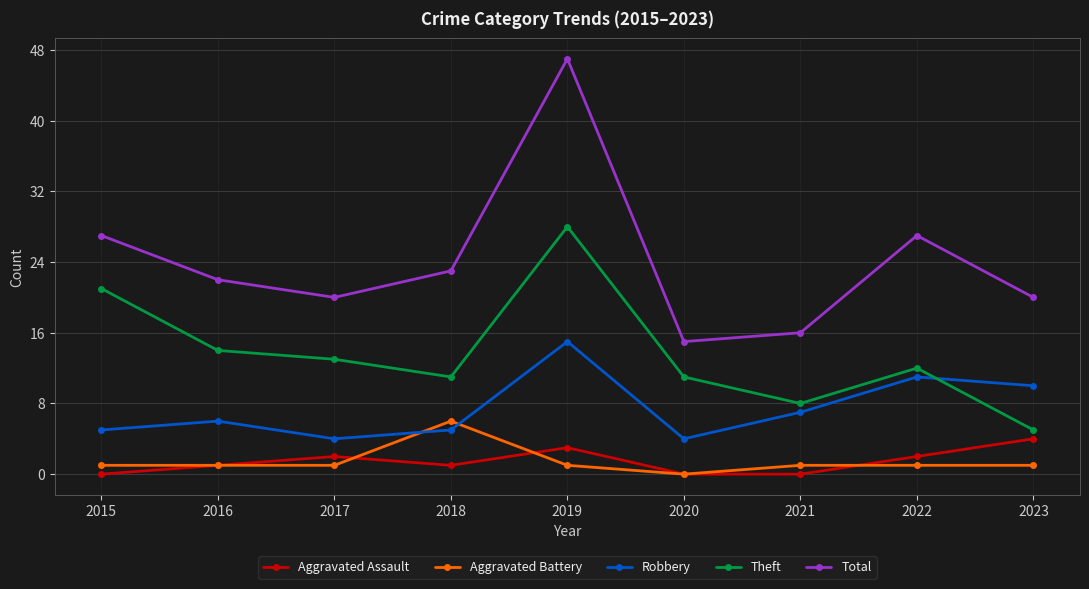

True or false: Robbery has a value of 4 at 2017.

True